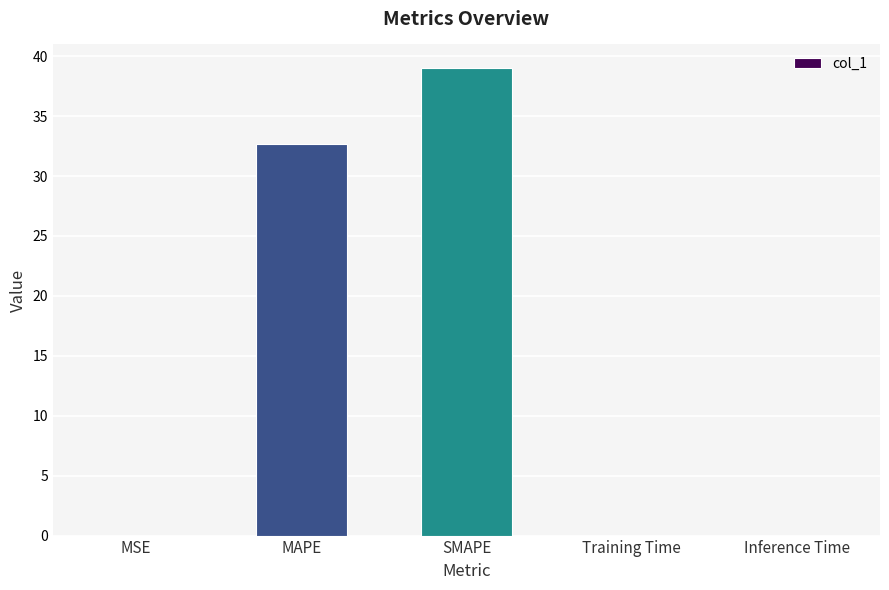

What value does the data have at MAPE?

32.7